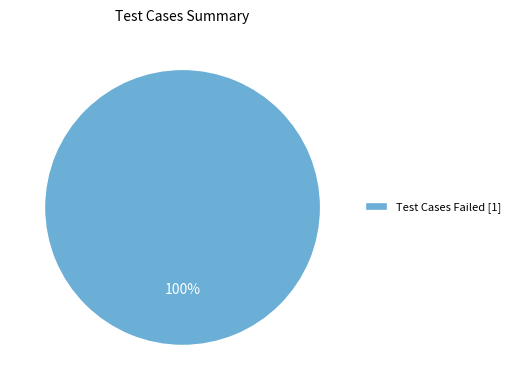

True or false: Test Cases Failed [1] accounts for 92% of the total.

False